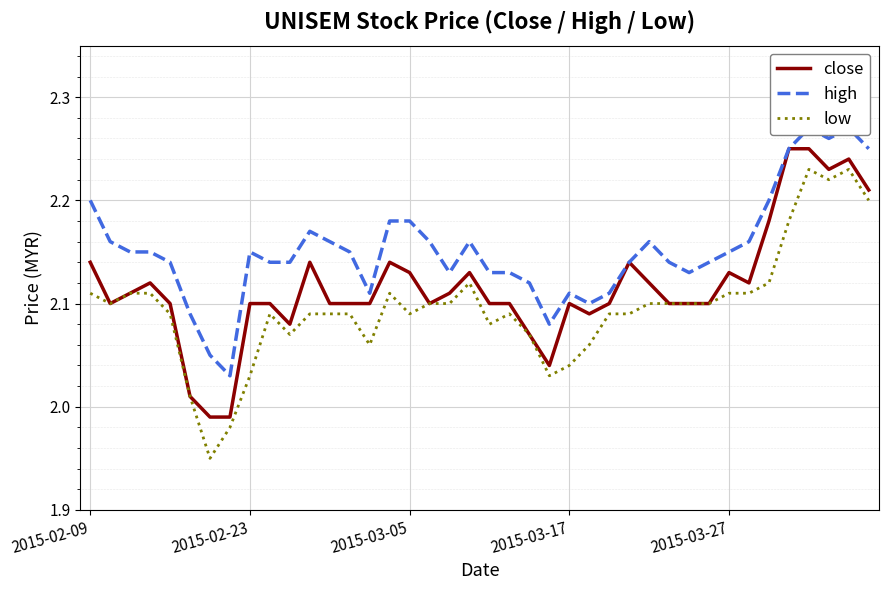

How many data points does each series have?

40